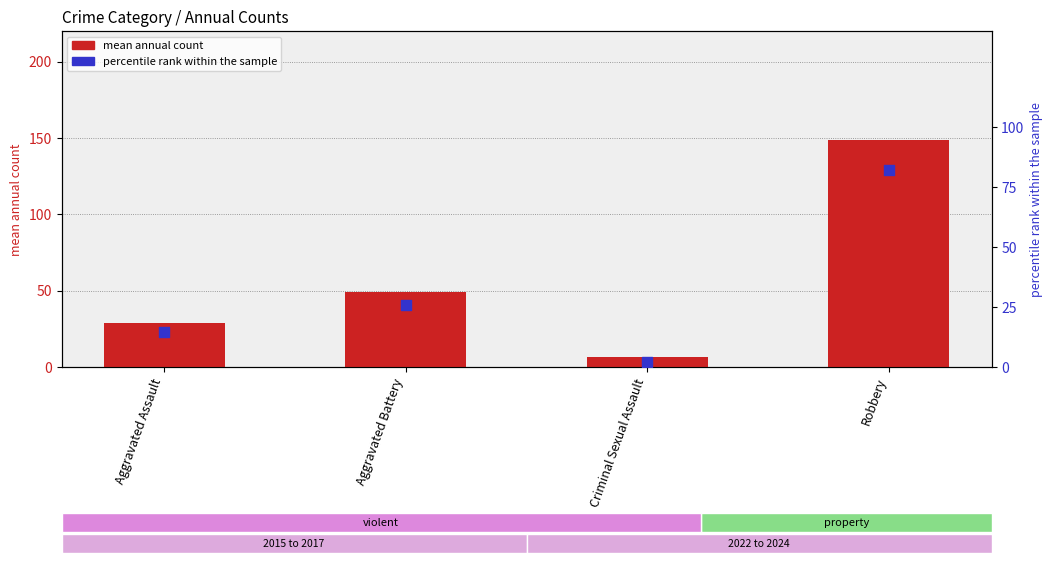

Which series reaches the minimum Y coordinate?

percentile rank within the sample